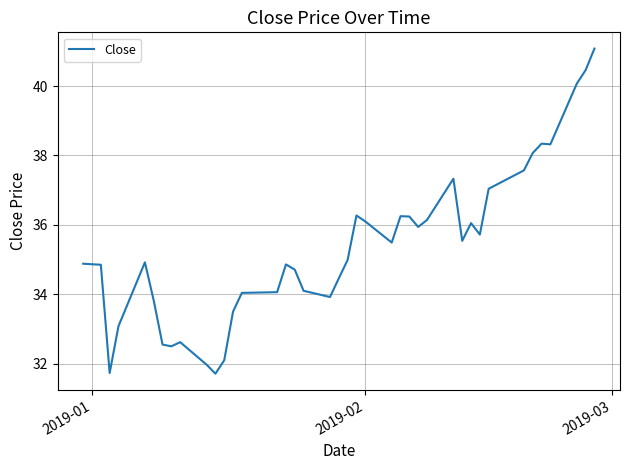

What is the greatest value displayed?

41.1